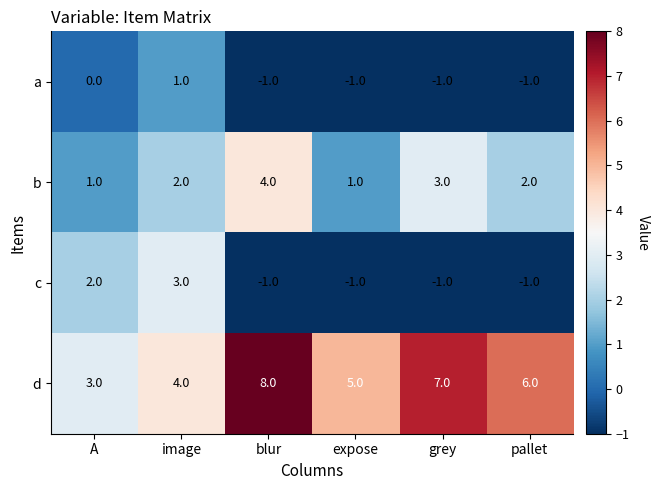

Which series has the largest range (max minus min)?

d